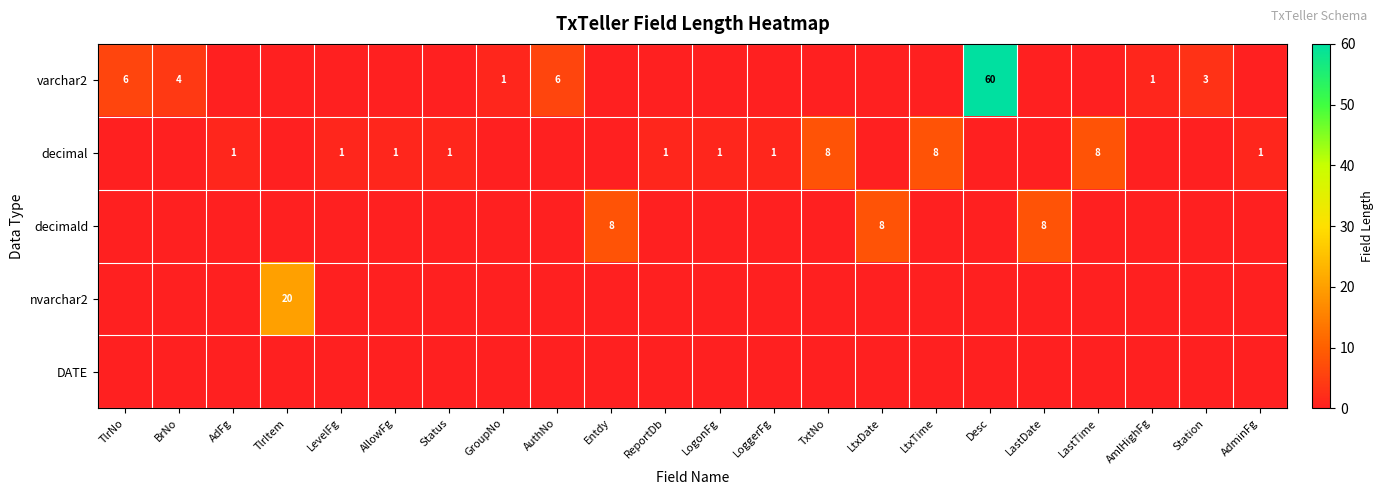

The value of decimald at LtxDate is 8. True or false?

True